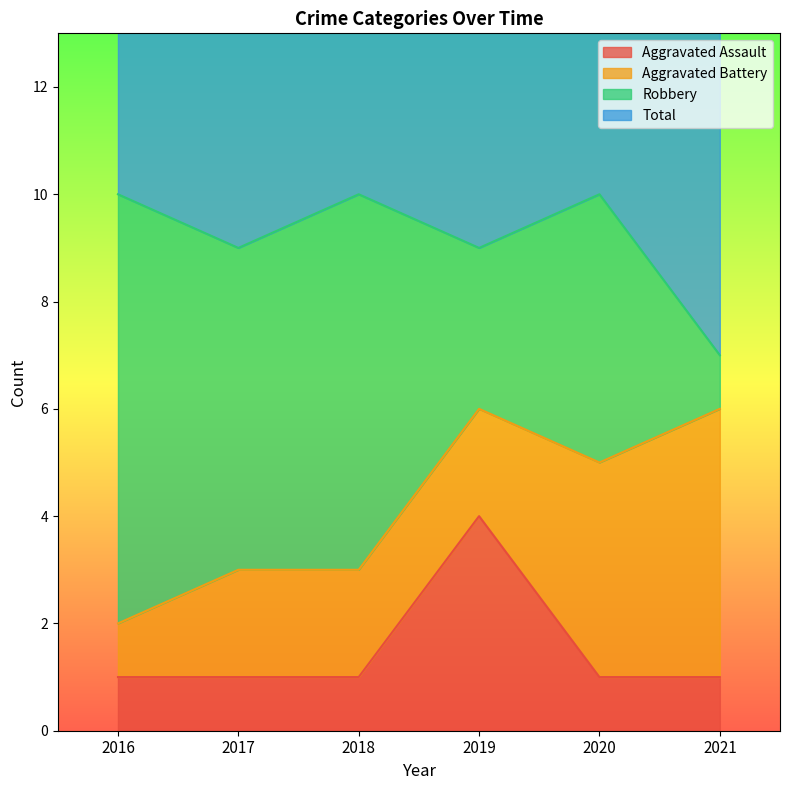

What is the total value across all series at 2019?

15